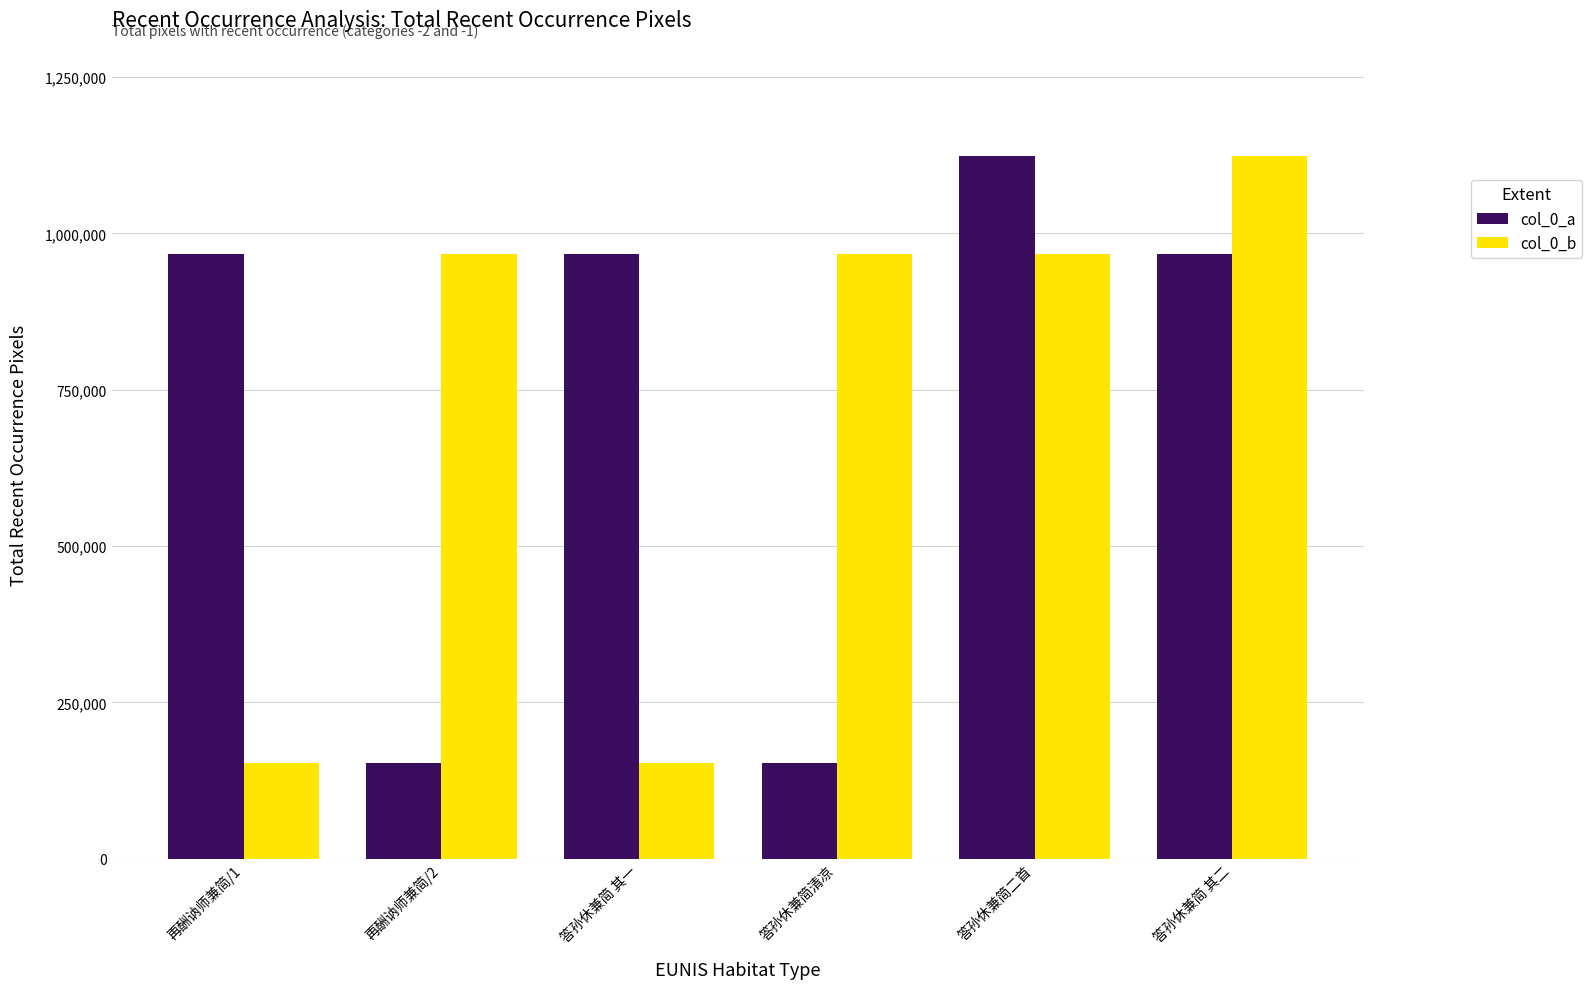

What is the difference between the second highest and second lowest values in the col_0_a series?

813903